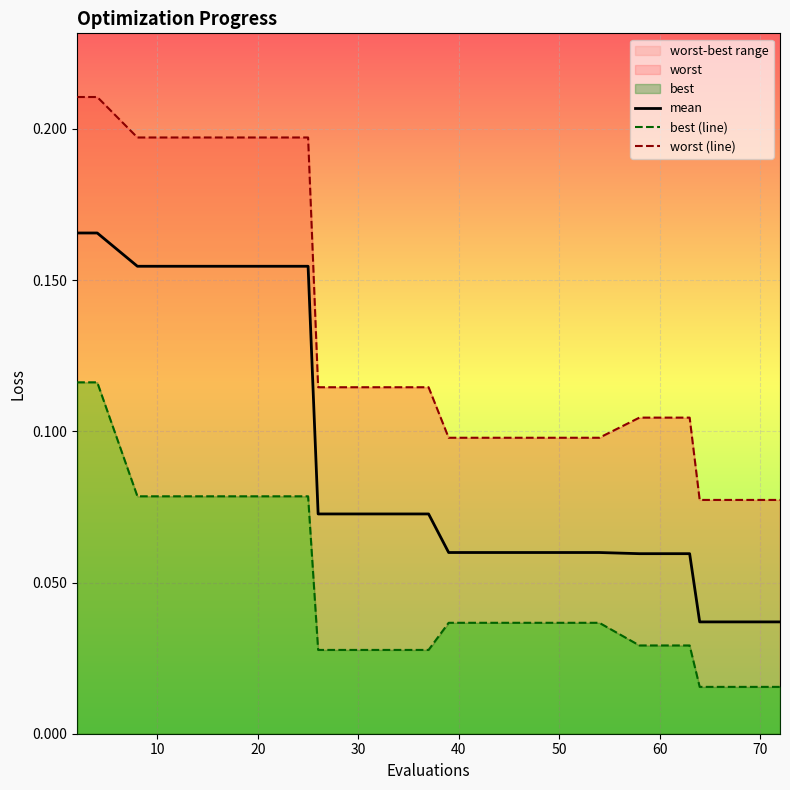

Is the value of worst (line) at 12 greater than the value of best (line) at 12?

Yes